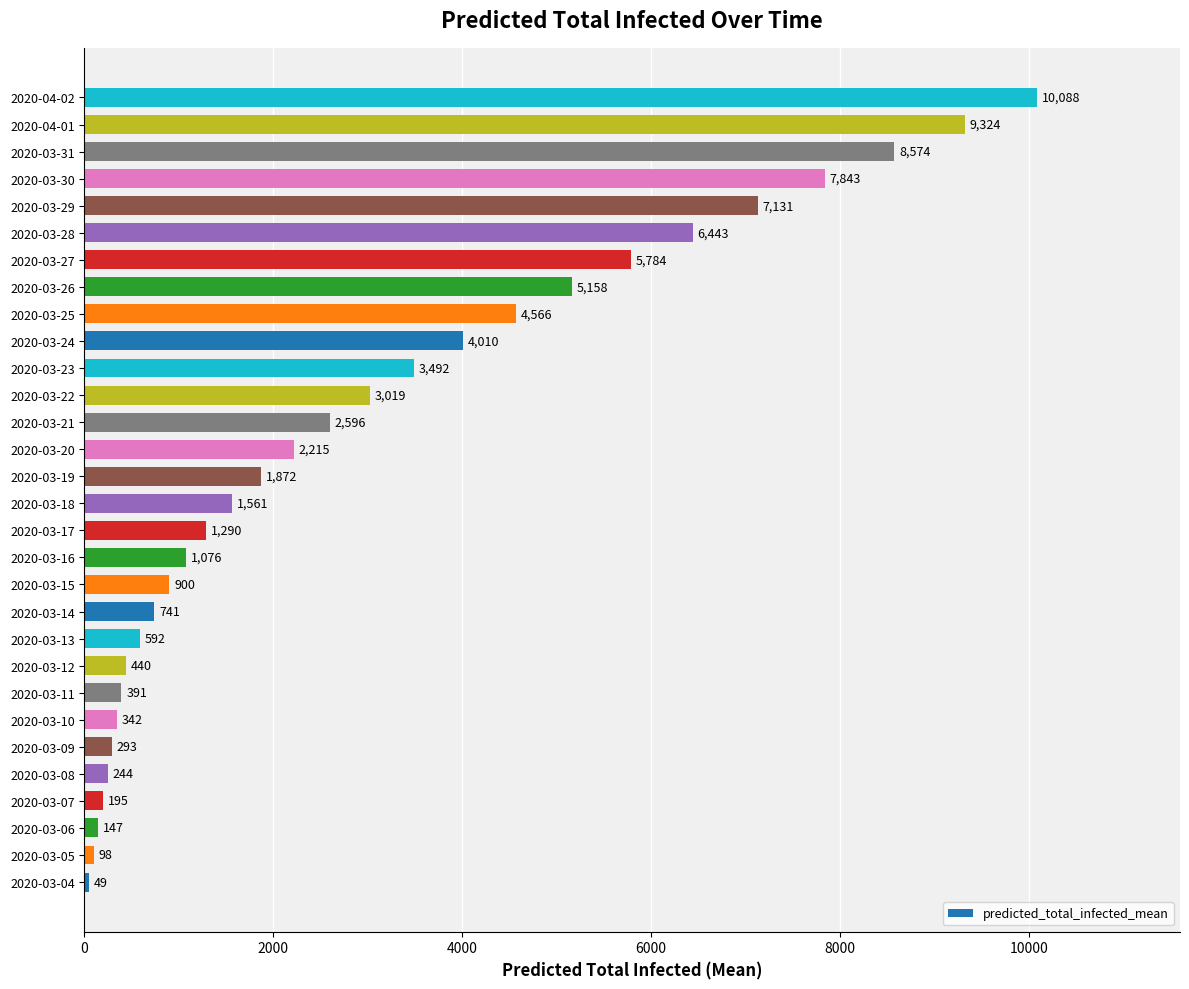

What is the ratio of the value at 2020-03-25 to the value at 2020-03-30?

0.6